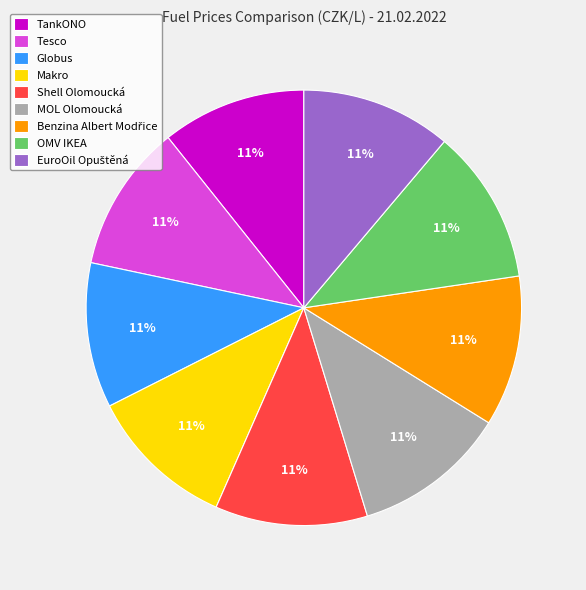

What percentage is the Shell Olomoucká slice, to the nearest percent?

11%